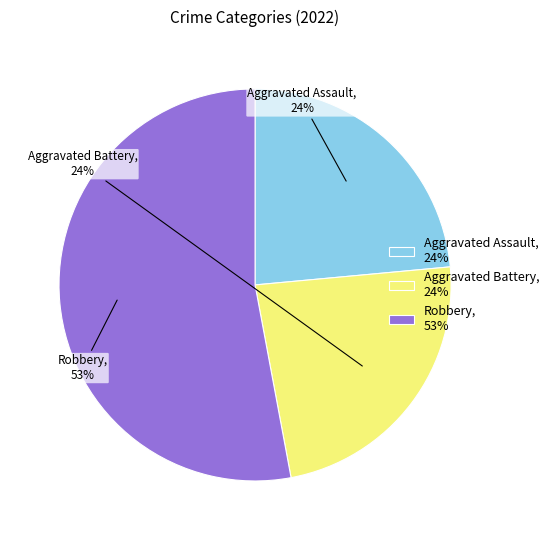

How many slices are in this pie chart?

3